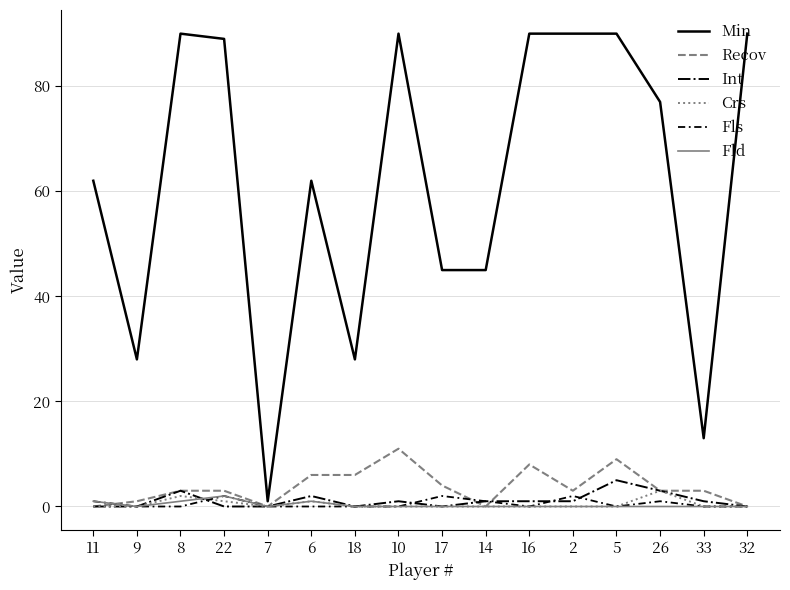

What is the maximum value shown in the chart?

90